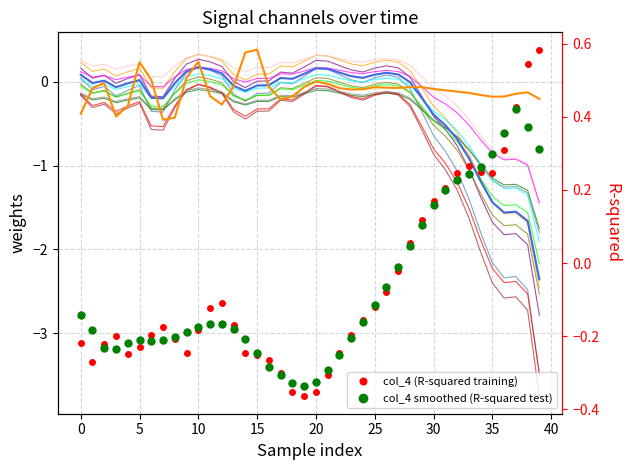

Which series ends up on top after the final intersection of col_4 (R-squared training) and col_2 (weights)?

col_4 (R-squared training)